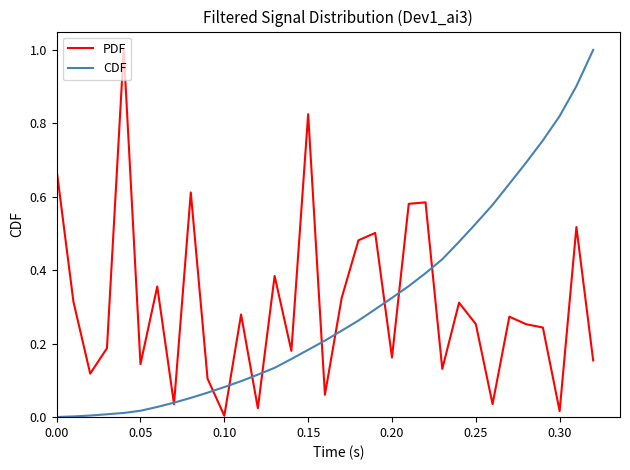

True or false: PDF and CDF cross at least once.

True